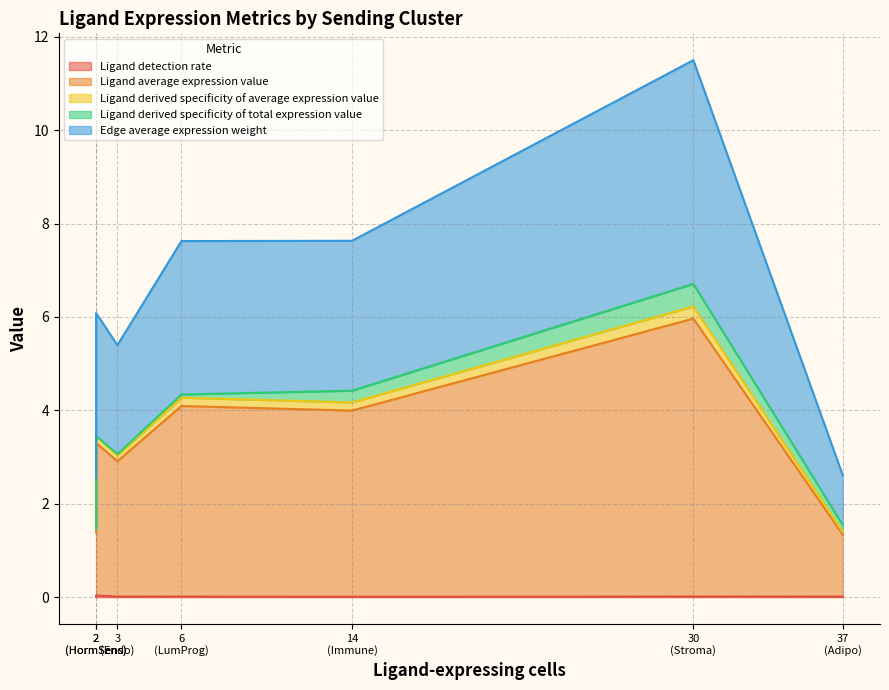

Where is Ligand derived specificity of average expression value nearest to the value 0?

Adipo